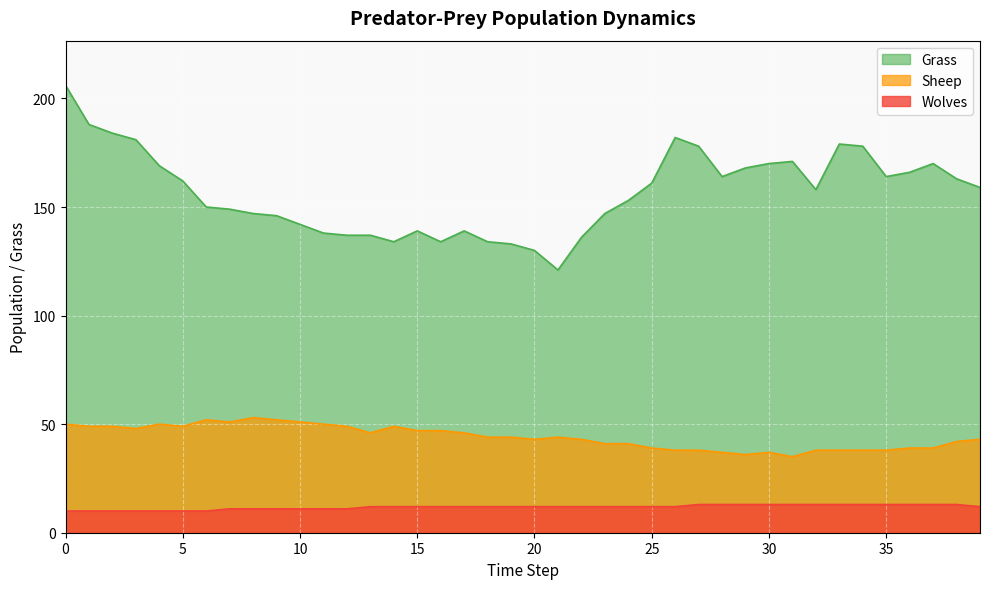

What is the highest value of the Sheep series?

53